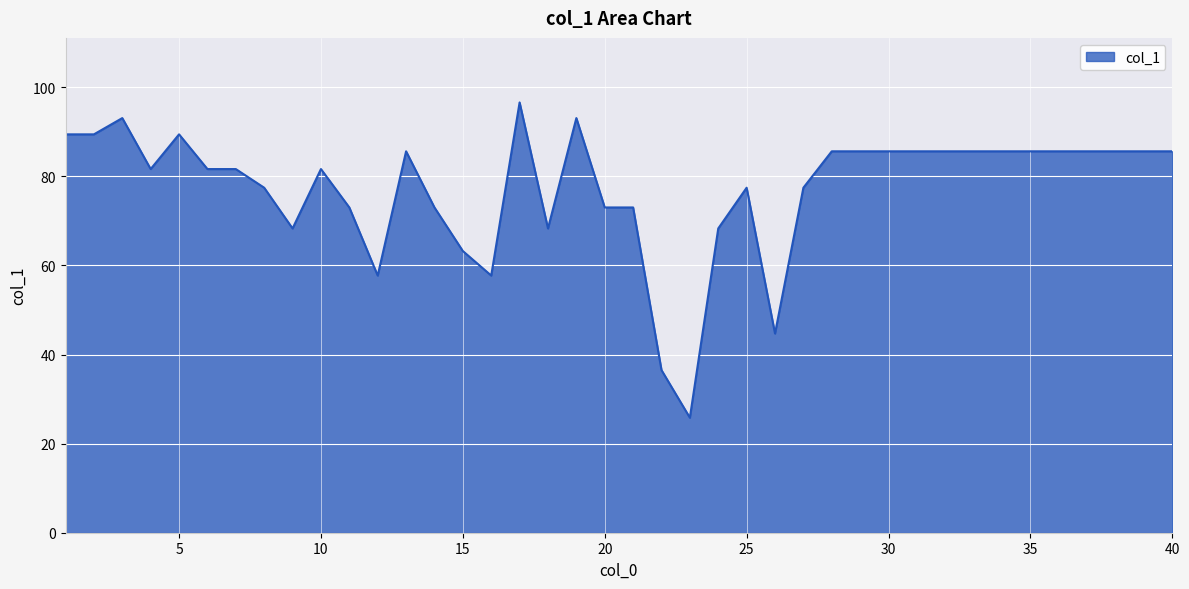

Does the chart display data point markers on the line(s)?

No